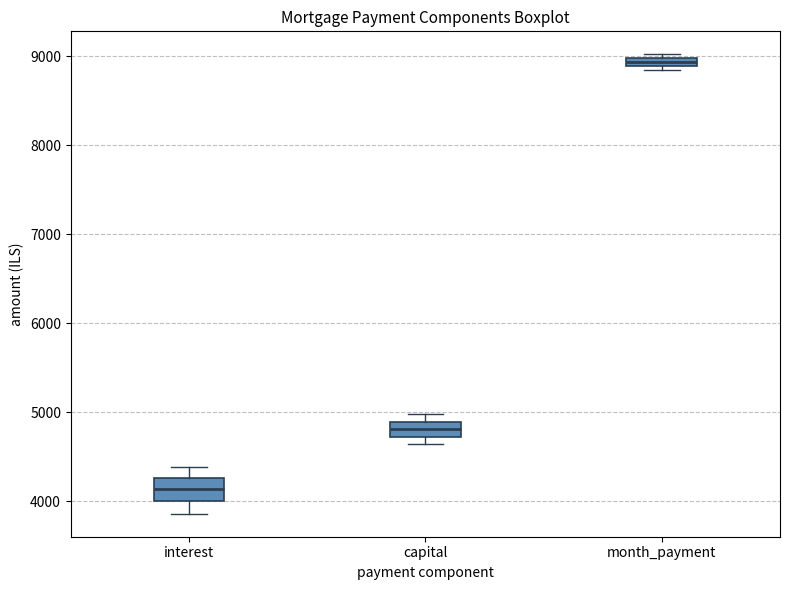

Where is the lower edge of the box for interest on the y-axis? The values are not printed on the chart, so give them approximately, as read against the axis.

4000